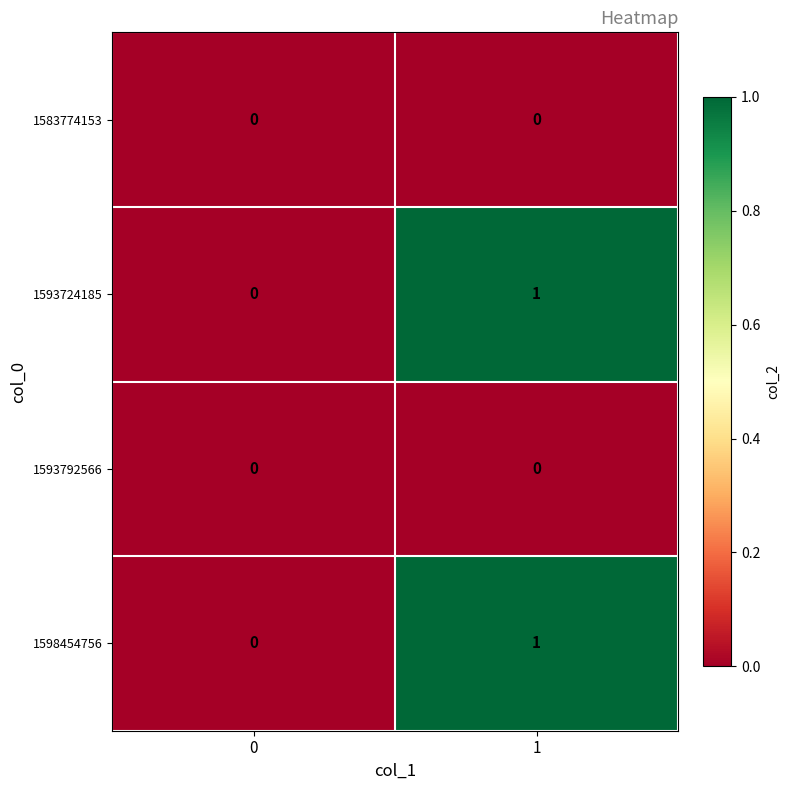

Is the value of 1583774153 at 1 greater than the value of 1593724185 at 1?

No